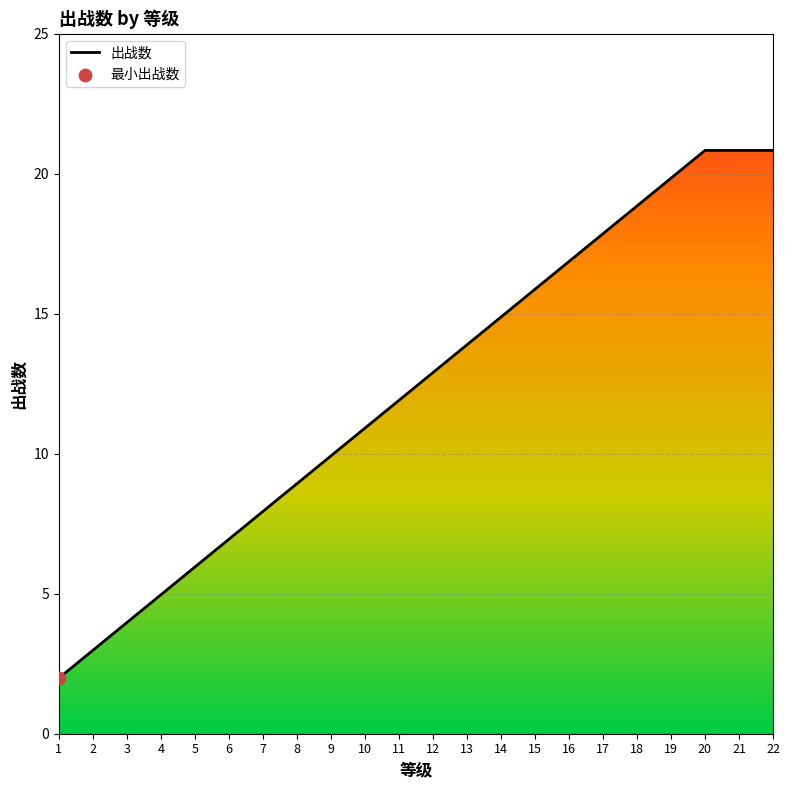

What is the change in value from 3 to 11?

+8